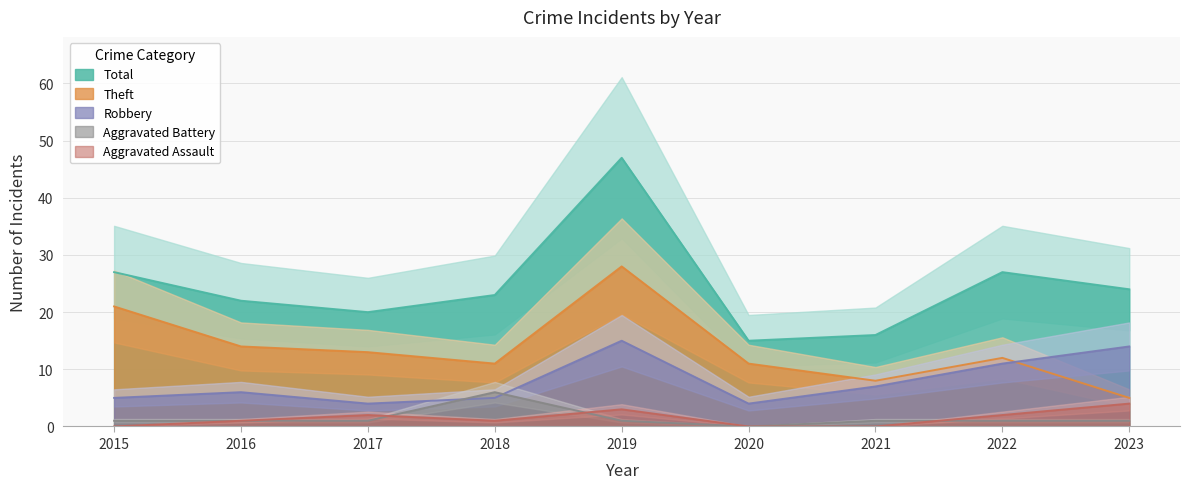

Reading right to left, list all the values displayed in this chart.

Aggravated Assault: 2023=4	2022=2	2021=0	2020=0	2019=3	2018=1	2017=2	2016=1	2015=0
Aggravated Battery: 2023=1	2022=1	2021=1	2020=0	2019=1	2018=6	2017=1	2016=1	2015=1
Robbery: 2023=14	2022=11	2021=7	2020=4	2019=15	2018=5	2017=4	2016=6	2015=5
Theft: 2023=5	2022=12	2021=8	2020=11	2019=28	2018=11	2017=13	2016=14	2015=21
Total: 2023=24	2022=27	2021=16	2020=15	2019=47	2018=23	2017=20	2016=22	2015=27